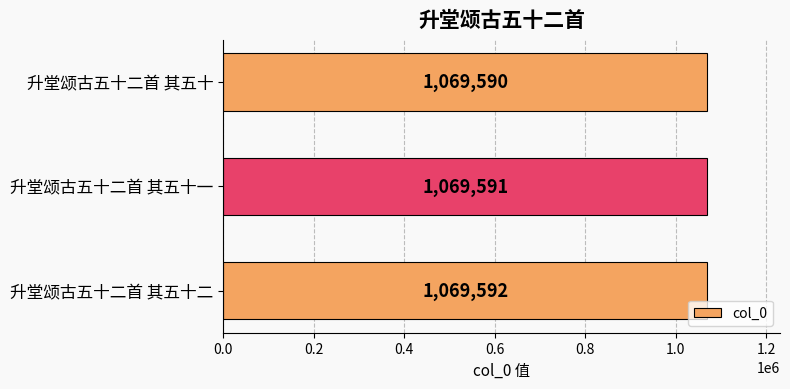

Rank the categories by value from highest to lowest.

升堂颂古五十二首 其五十二, 升堂颂古五十二首 其五十一, 升堂颂古五十二首 其五十